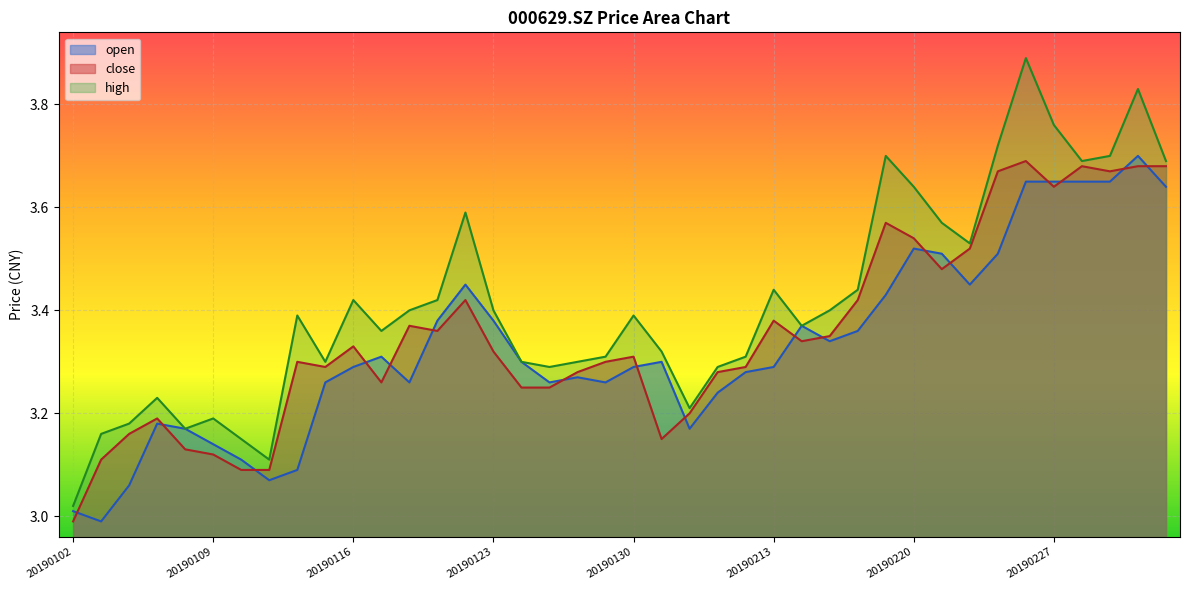

How many values in the close series exceed 3?

39